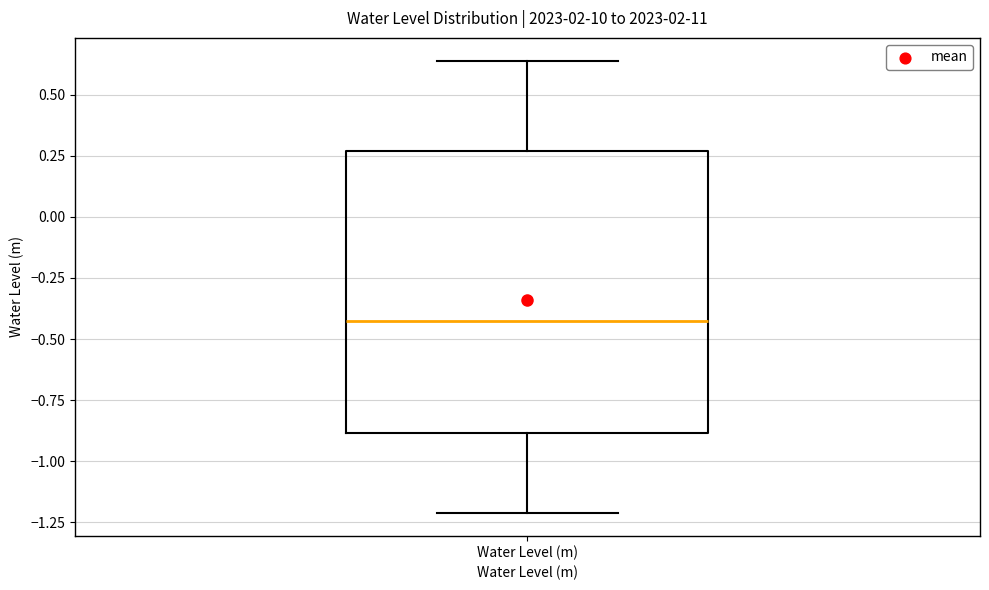

Transcribe this box plot: give where the median line is, the range the box spans, and where the two whiskers end, as read against the y-axis. The values are not printed on the chart, so give them approximately, as read against the axis.

median -0.45, box -0.90 to 0.25, whiskers -1.20 to 0.65